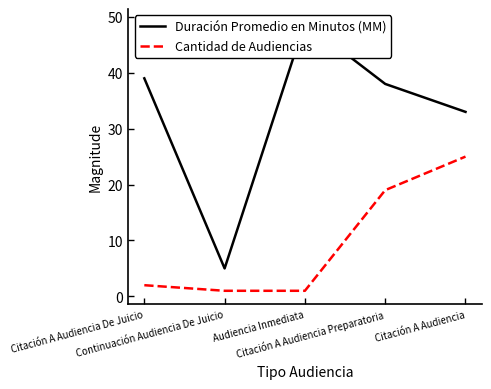

How many distinct data groups are displayed?

2